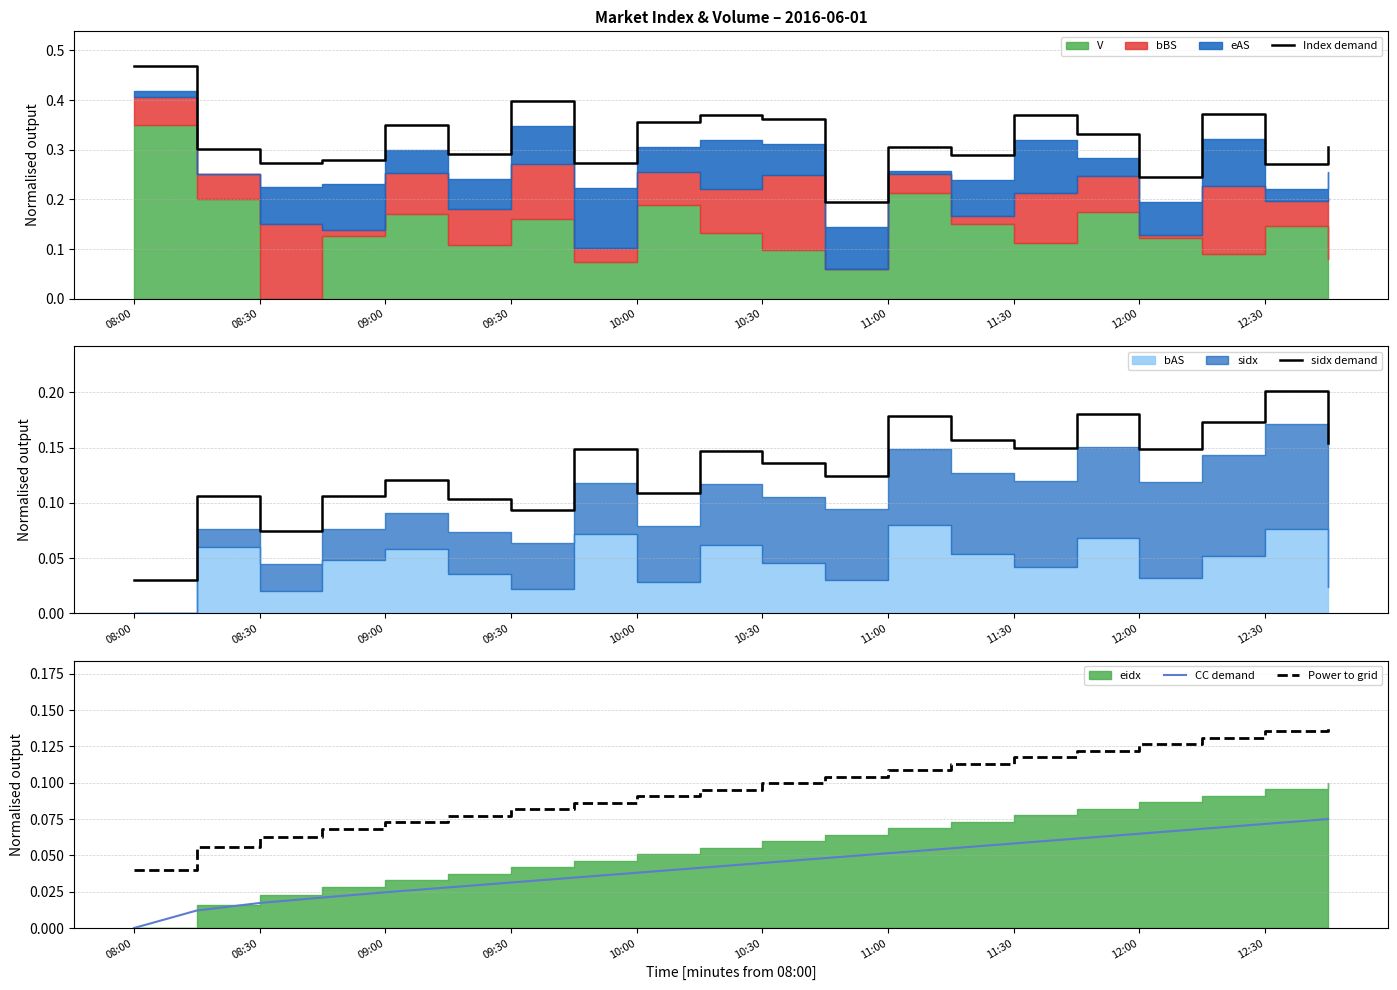

What is the difference between the sidx demand values at 11 and 08:00?

0.1